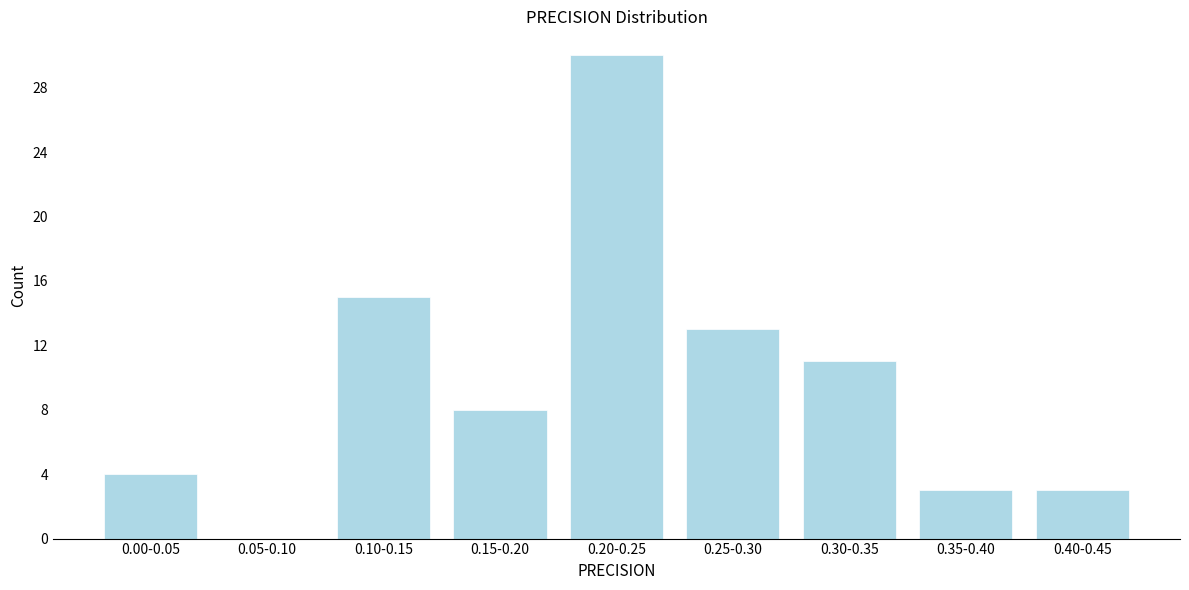

Reading right to left, transcribe all the data shown in this chart.

0.40-0.45=3	0.35-0.40=3	0.30-0.35=11	0.25-0.30=13	0.20-0.25=30	0.15-0.20=8	0.10-0.15=15	0.05-0.10=0	0.00-0.05=4